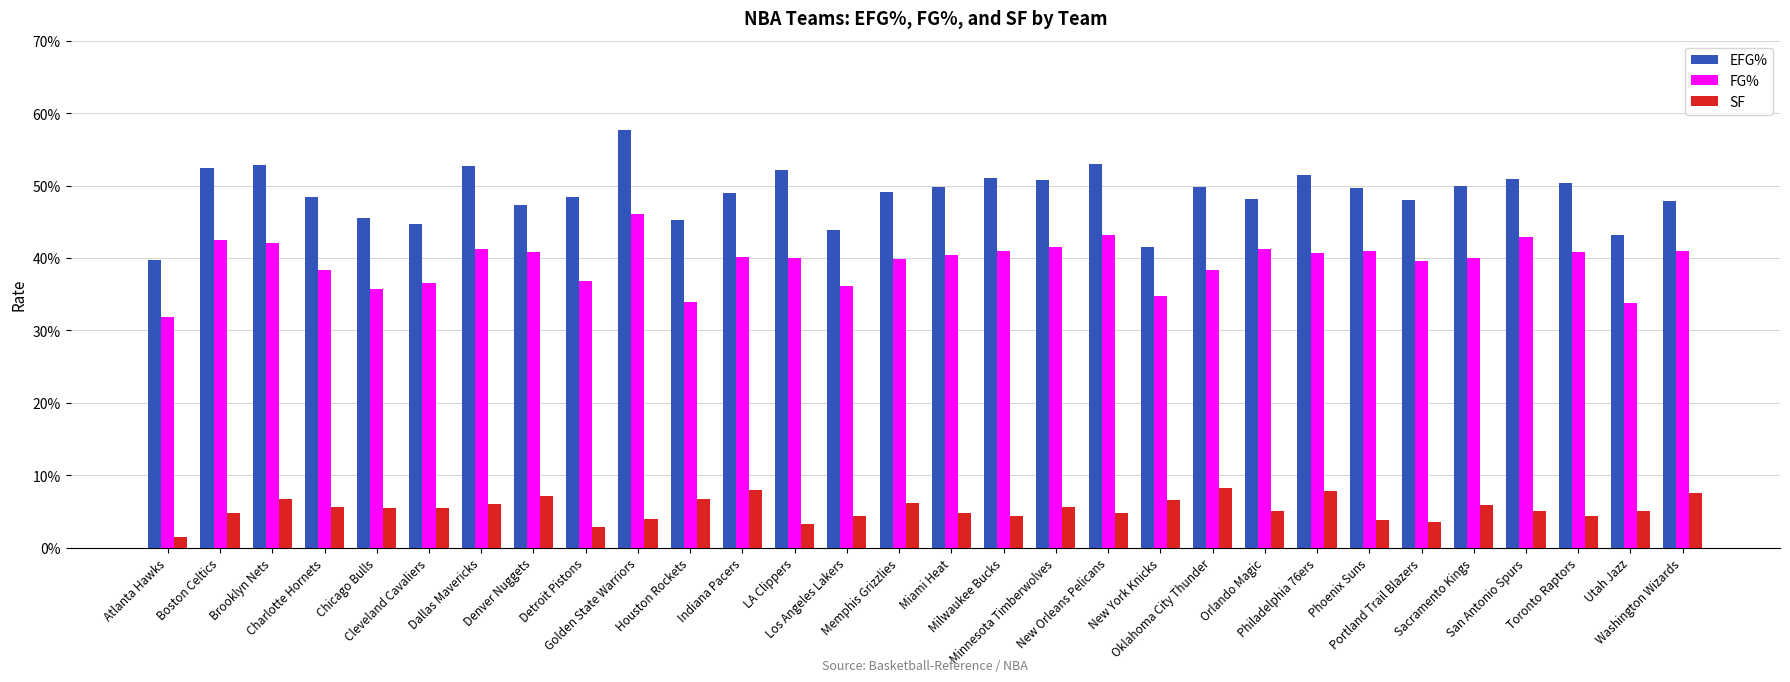

At which label is SF closest to 0?

Atlanta Hawks